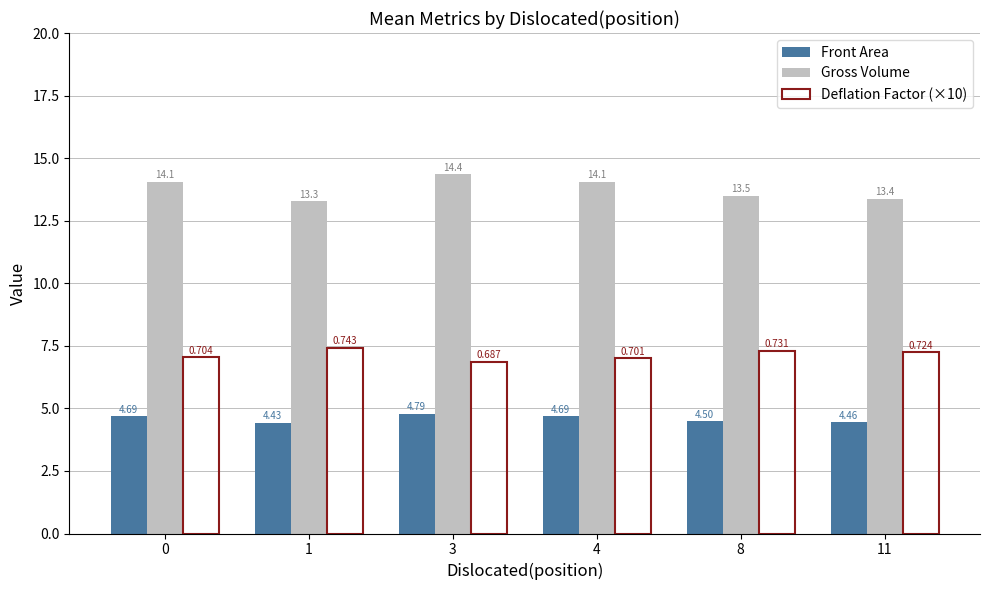

How many groups of bars are there?

6